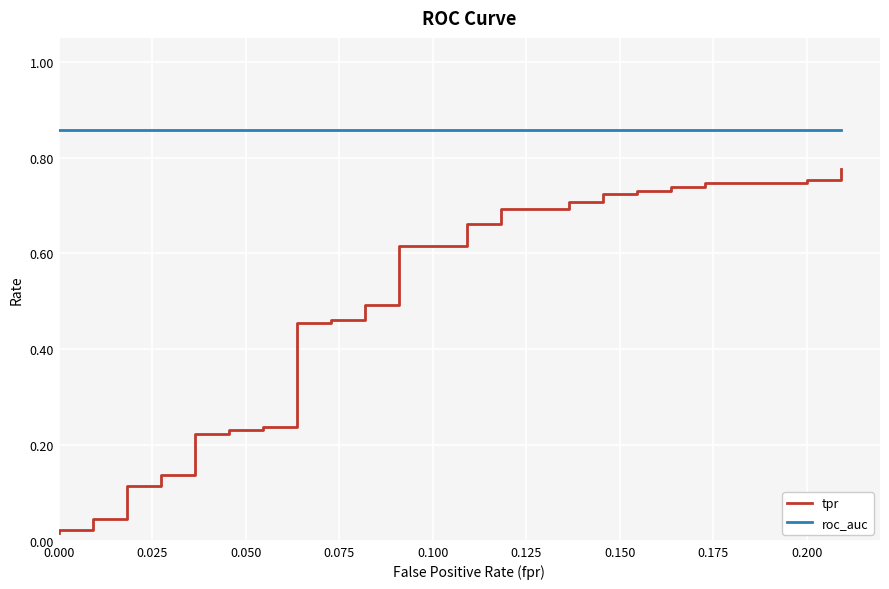

What are all the series names shown in the legend?

tpr, roc_auc